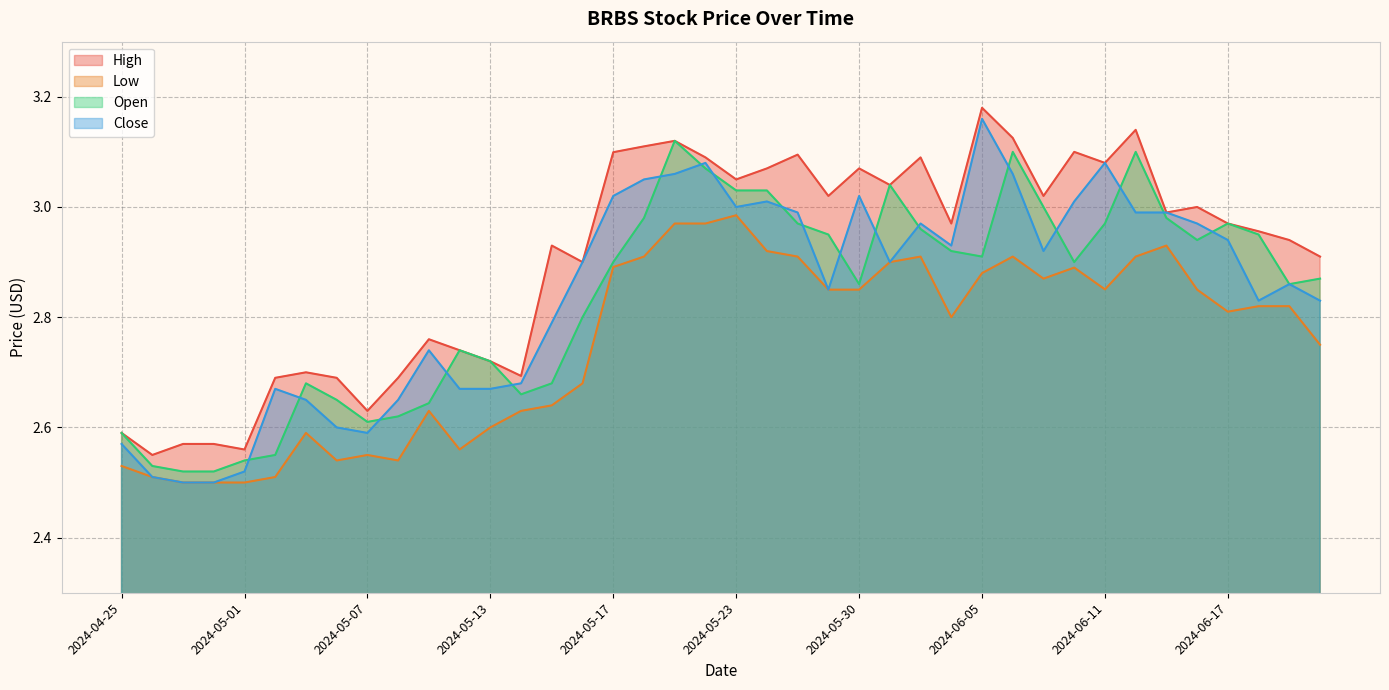

What is the minimum value shown in the chart?

2.5